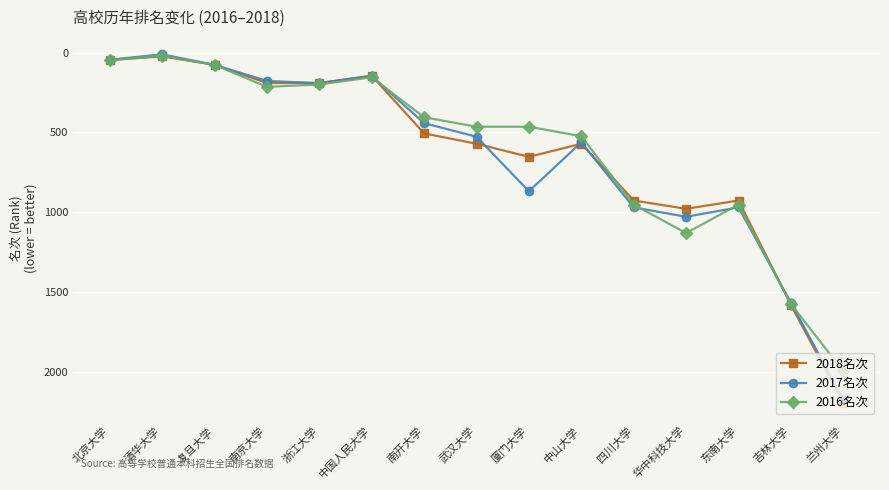

Which category has the highest value in the 2018名次 series?

兰州大学